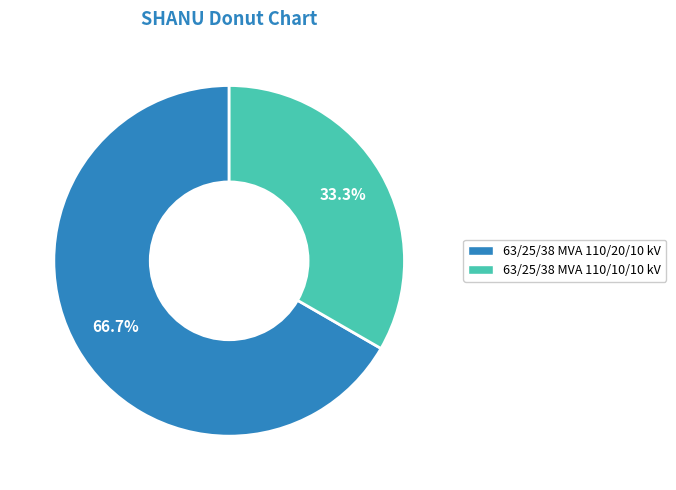

Count the number of slices in the pie.

2